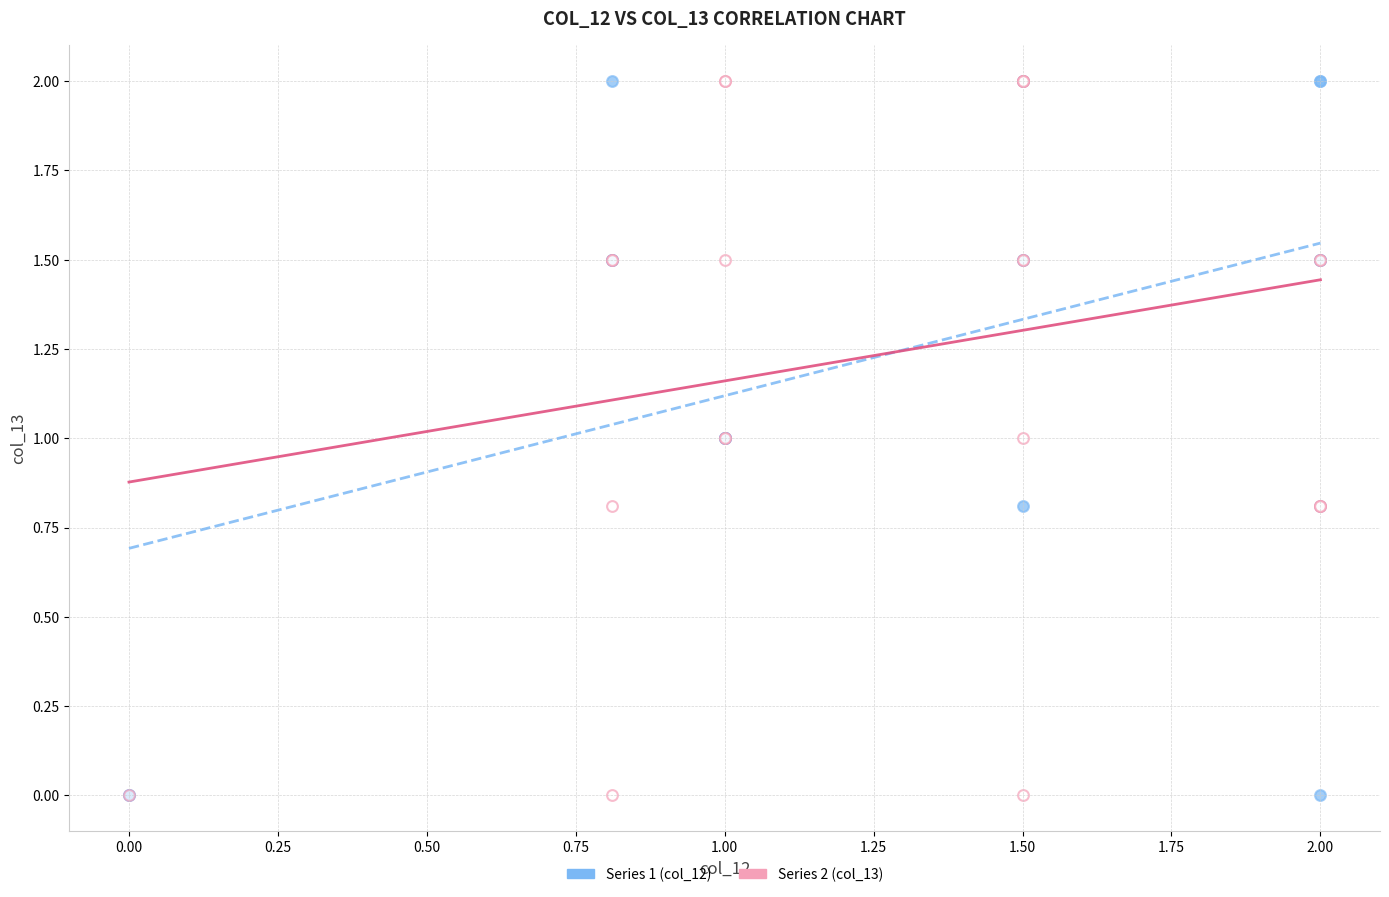

What are all the series names shown in the legend?

Series 1 (col_12), Series 2 (col_13)